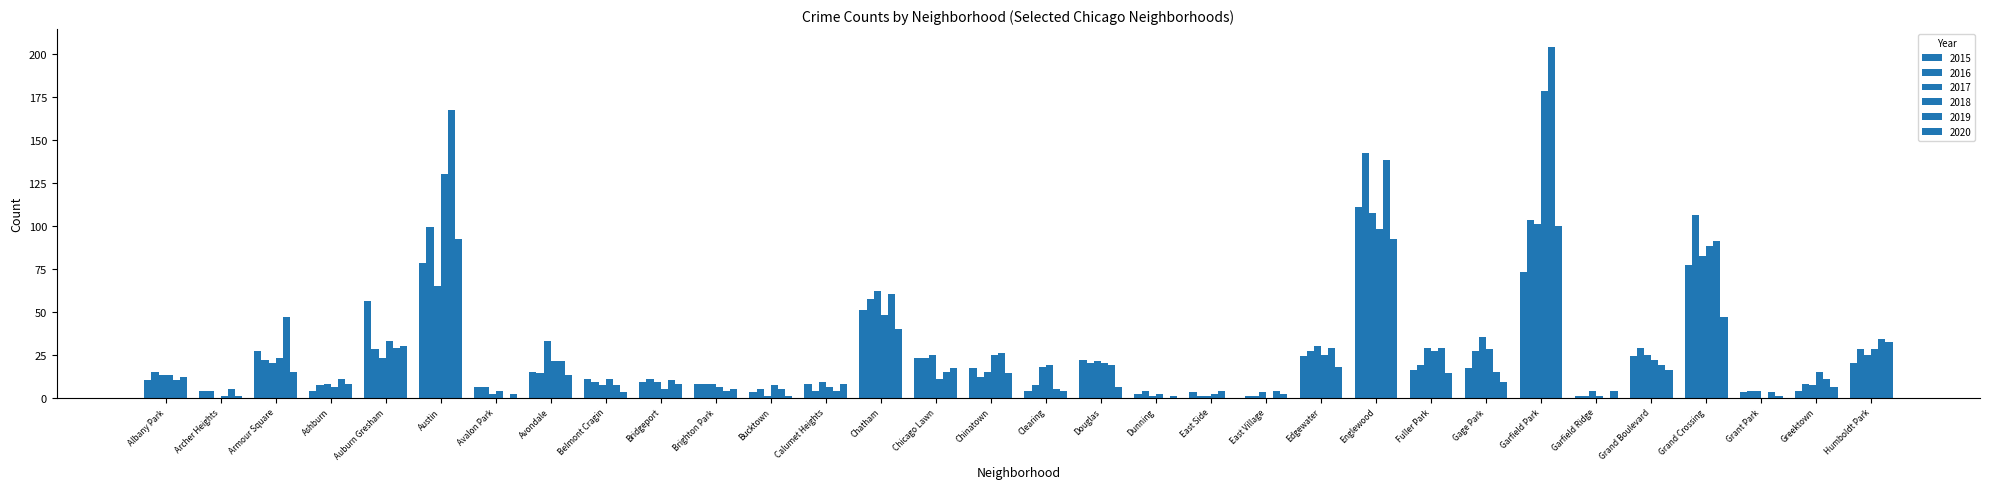

How many groups of bars are there?

32